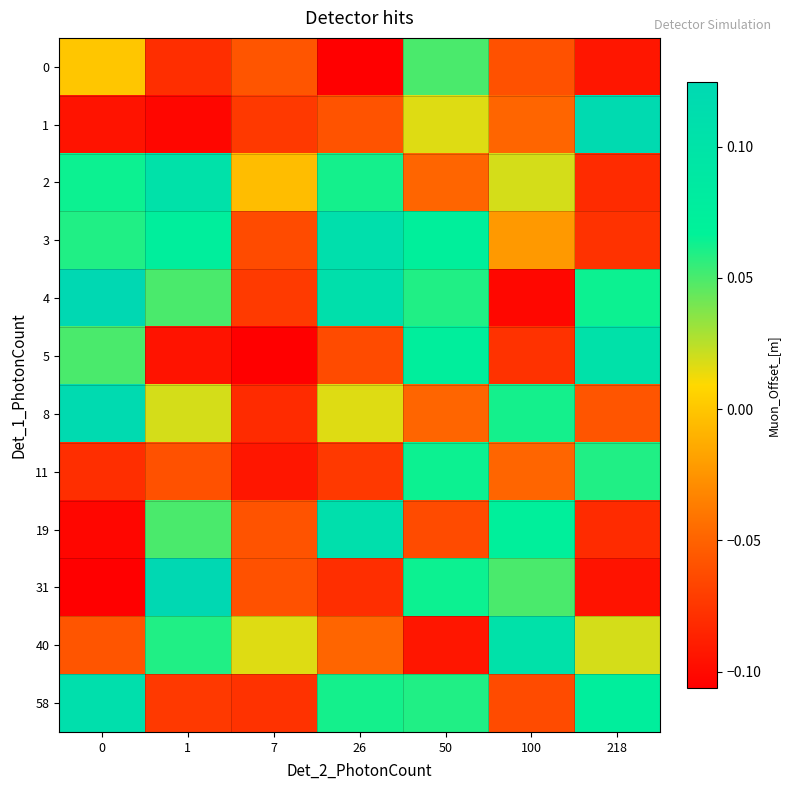

At which category is the sum across all series the highest?

50